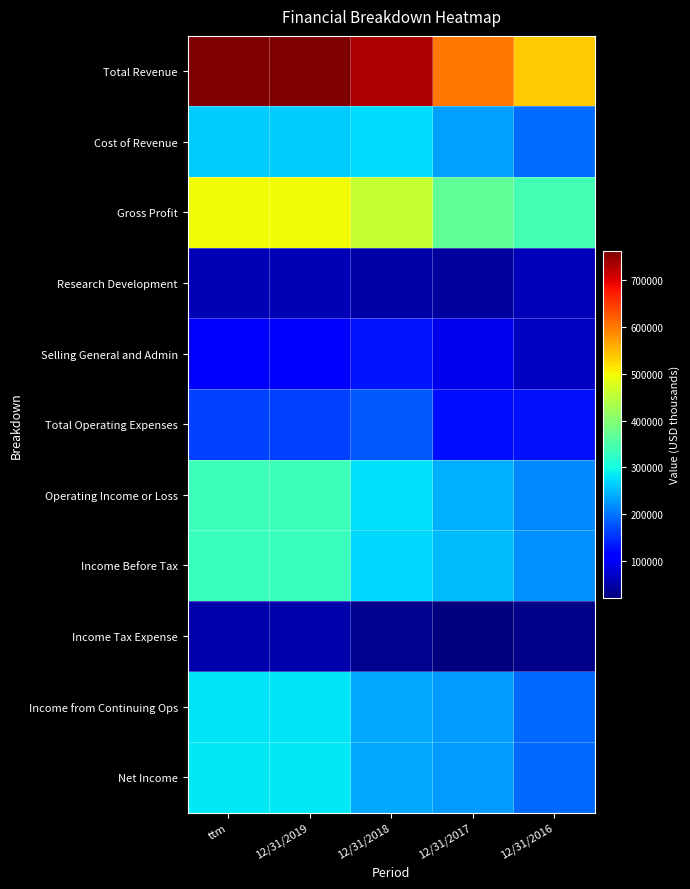

Which series has the largest total across all categories?

Total Revenue